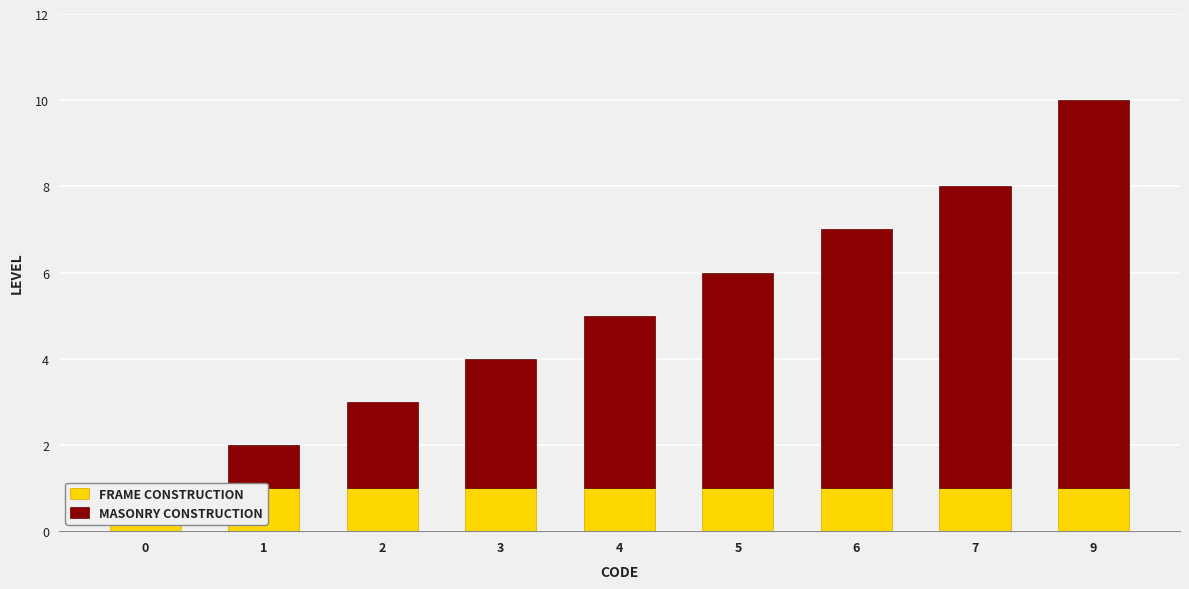

What are all the series names shown in the legend?

FRAME CONSTRUCTION, MASONRY CONSTRUCTION